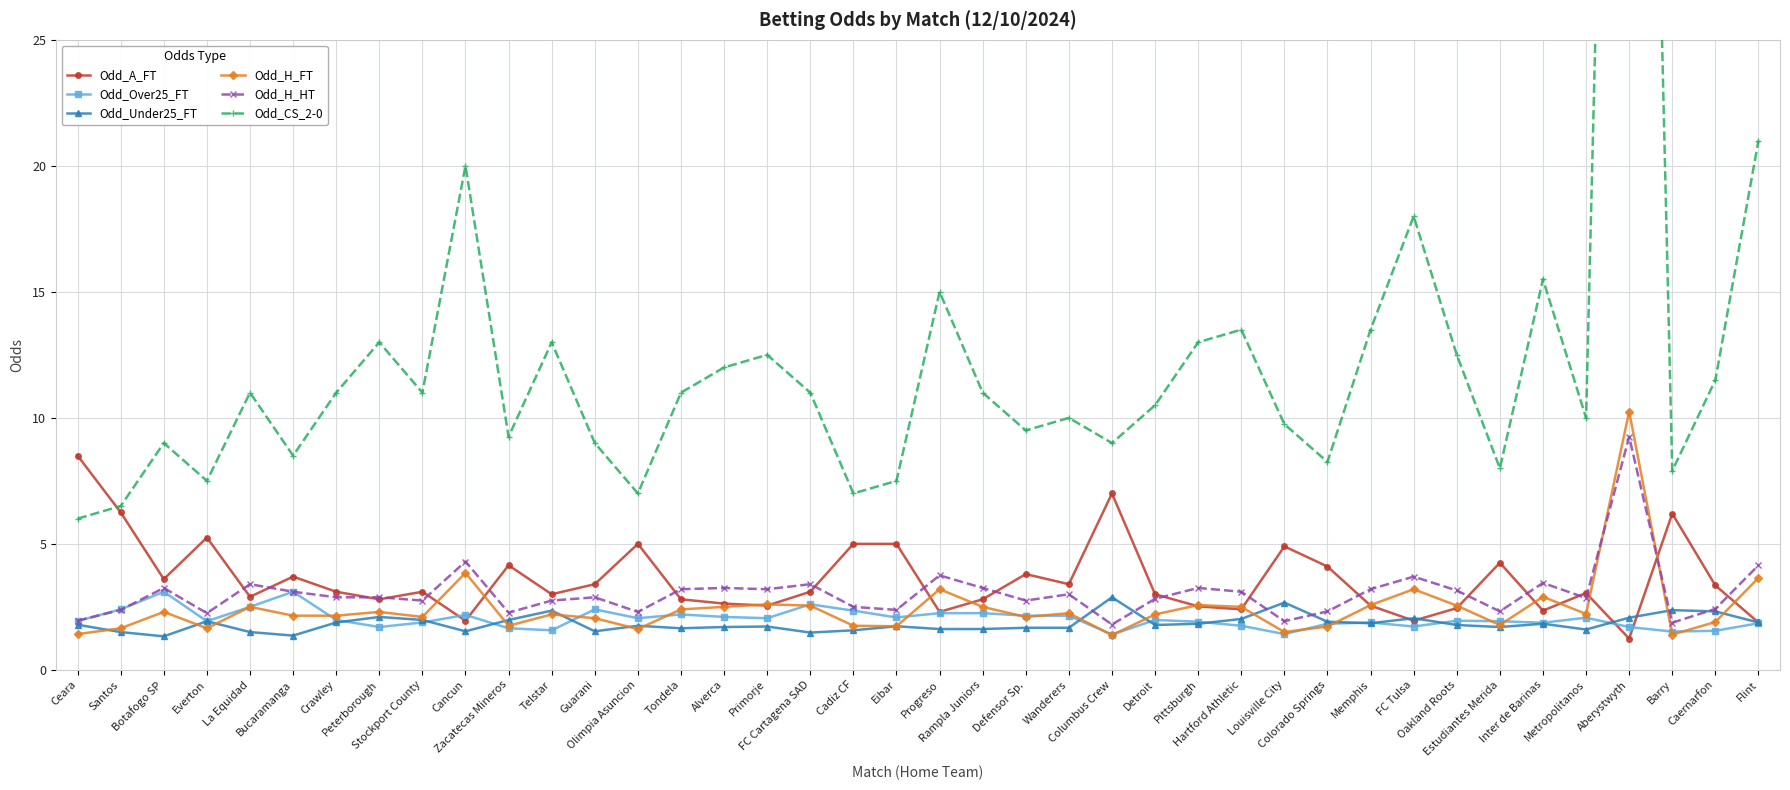

Rank the series at La Equidad from highest to lowest value.

Odd_CS_2-0, Odd_H_HT, Odd_A_FT, Odd_Over25_FT, Odd_H_FT, Odd_Under25_FT